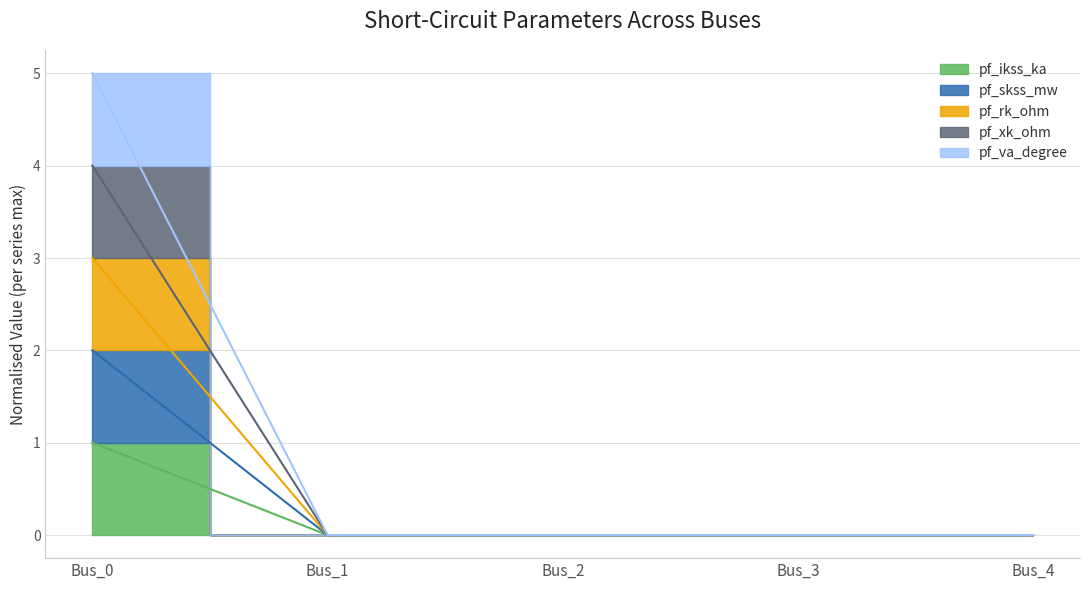

At how many categories does at least one series exceed 4?

1